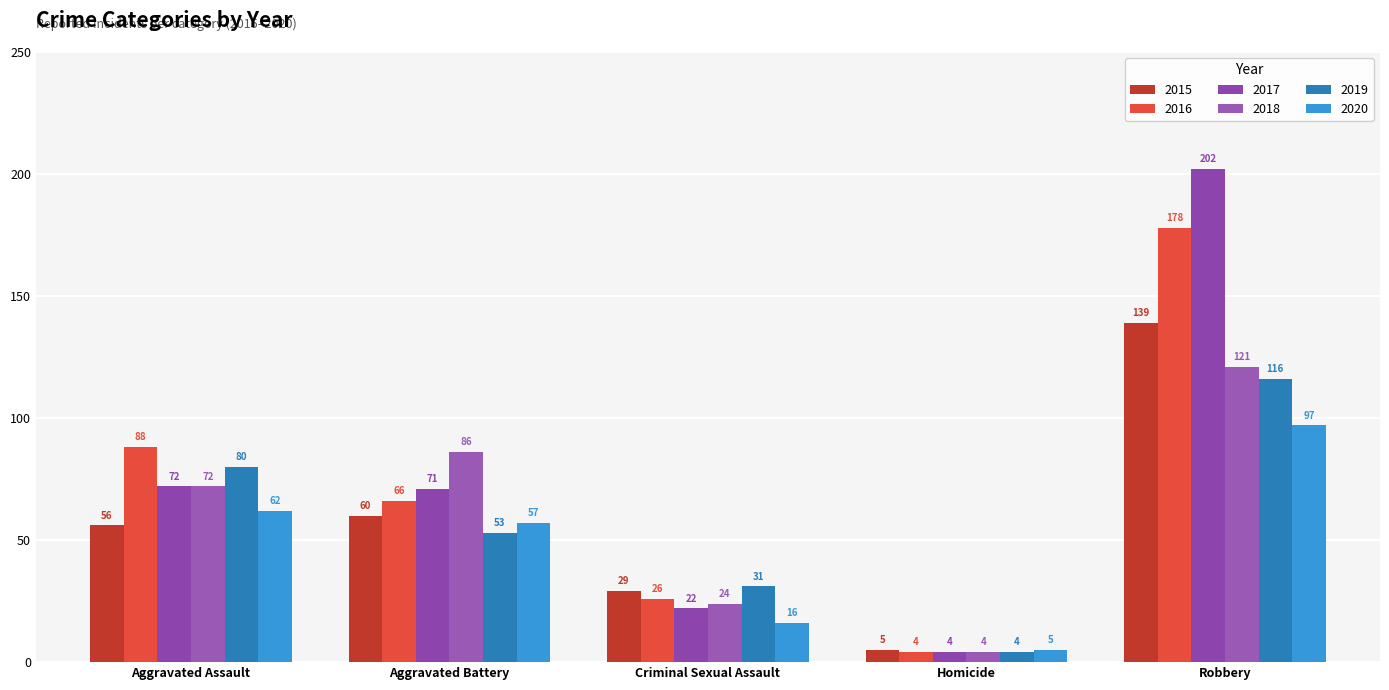

Is it true that 2019 equals 42 at Criminal Sexual Assault?

False